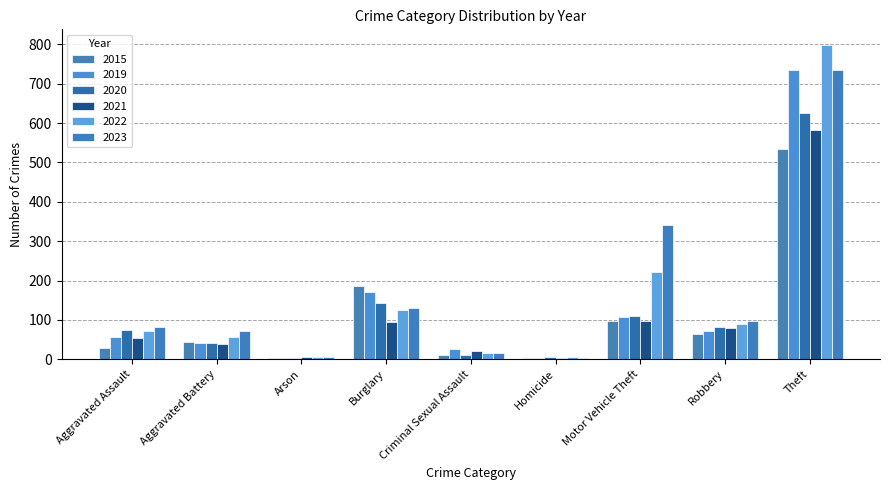

Is the value of 2015 at Aggravated Battery greater than the value of 2021 at Aggravated Battery?

Yes